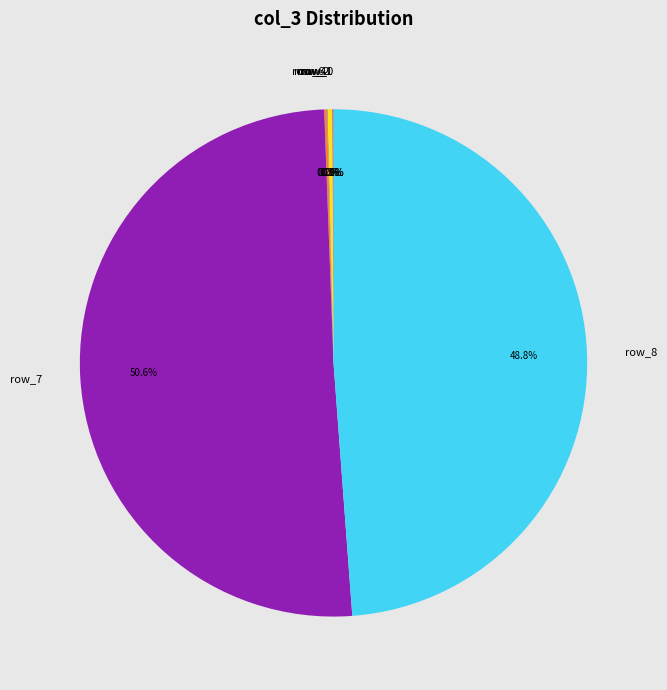

Which category accounts for the majority?

row_7